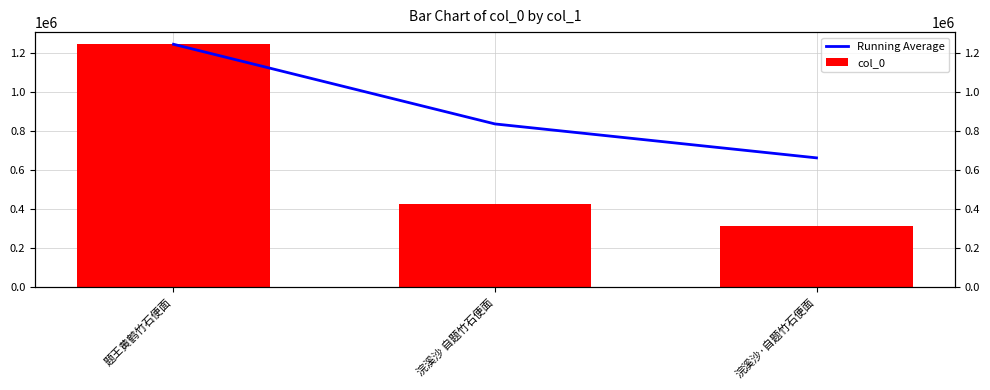

What is the sum of all col_0 values?

1985262.0